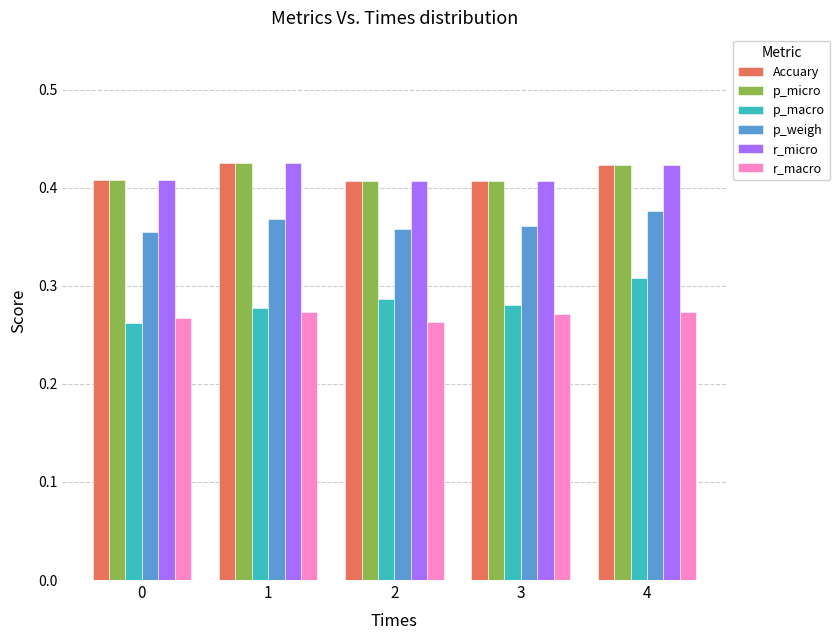

At how many categories does at least one series exceed 0?

5